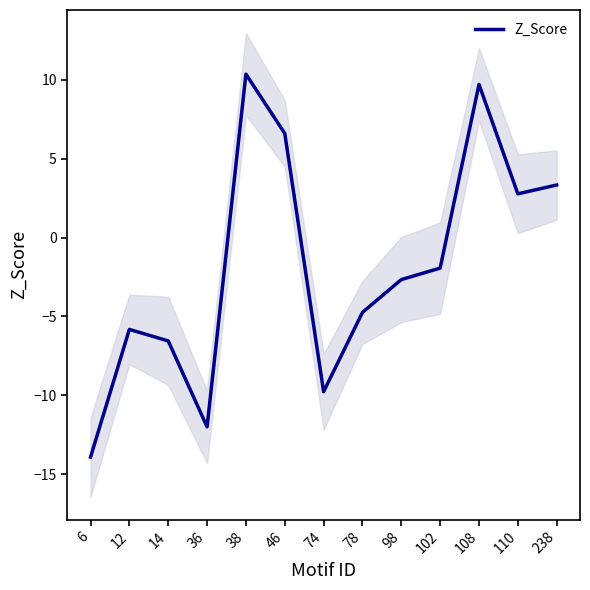

Reading right to left, extract all data points from this chart.

3.3	2.8	9.7	-1.9	-2.7	-4.7	-9.8	6.6	10.4	-12.0	-6.5	-5.8	-13.9